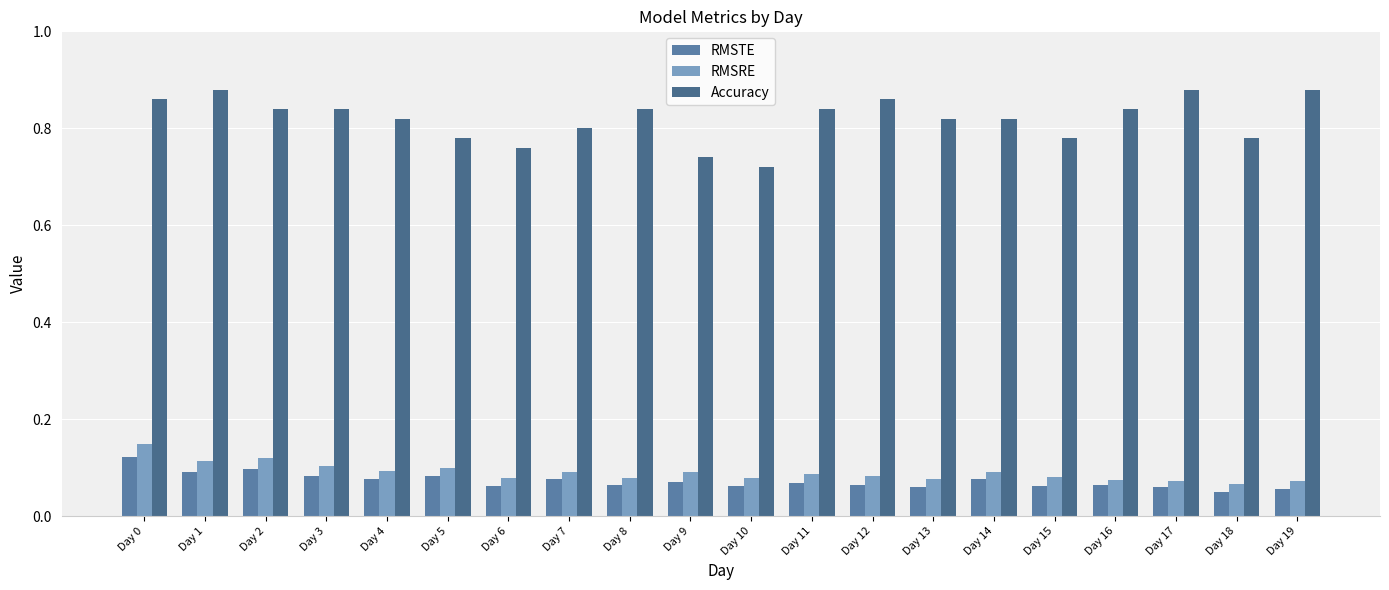

At which category is the sum across all series the highest?

Day 0